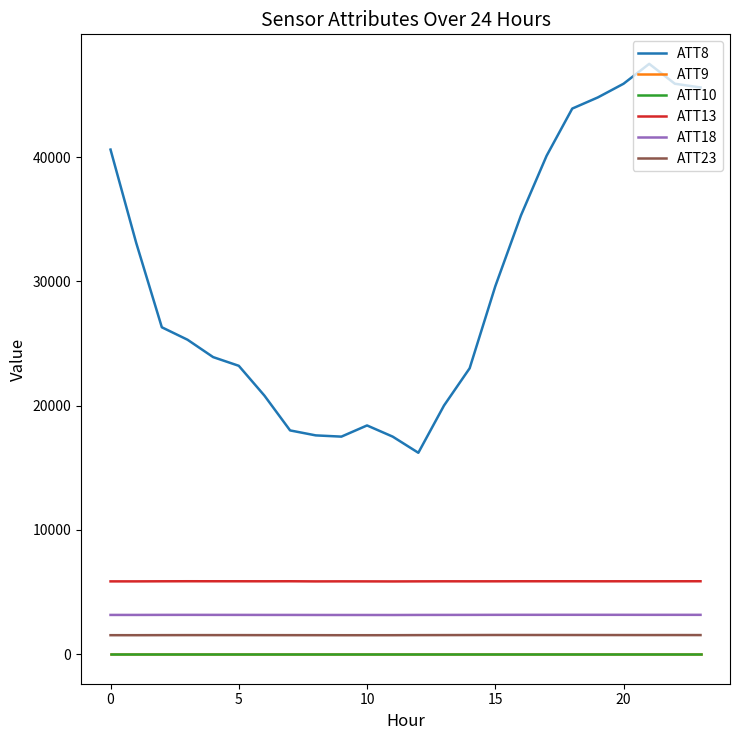

What is the sum of all ATT18 values?

75690.6